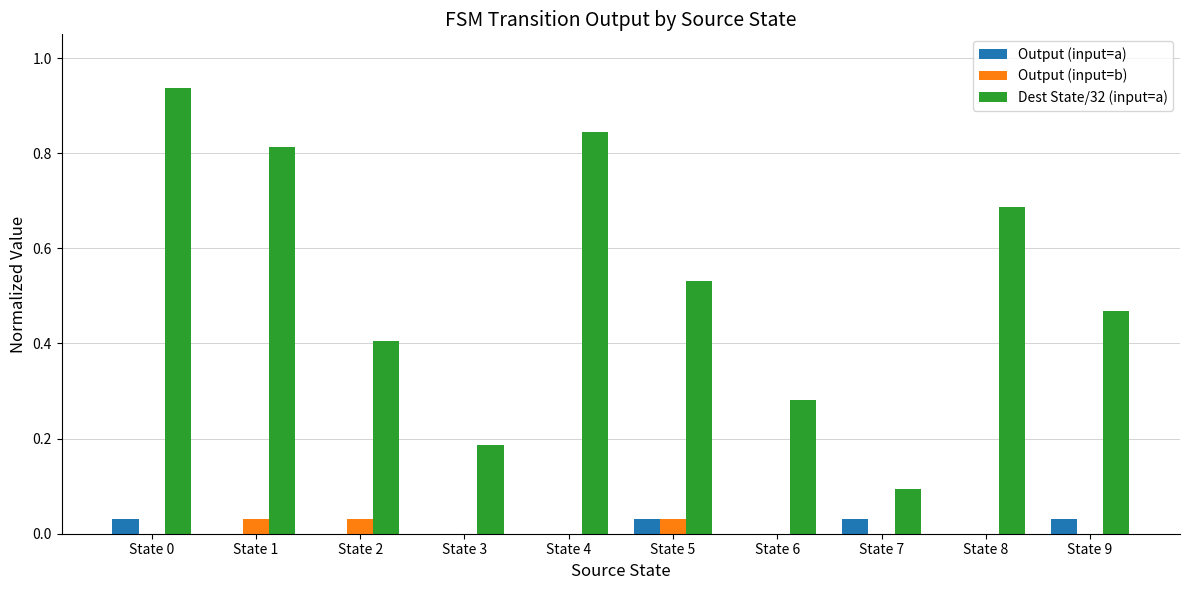

Which series has the largest total across all categories?

Dest State/32 (input=a)